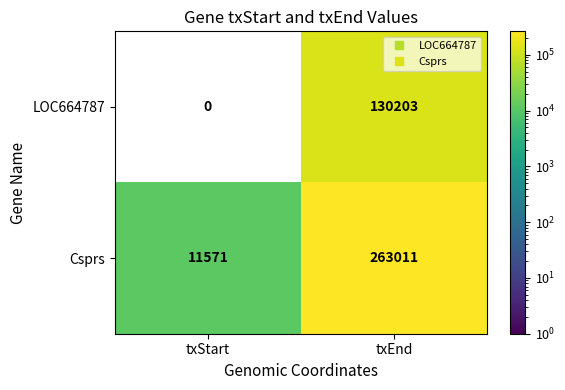

Rank the series at txStart from lowest to highest value.

LOC664787, Csprs